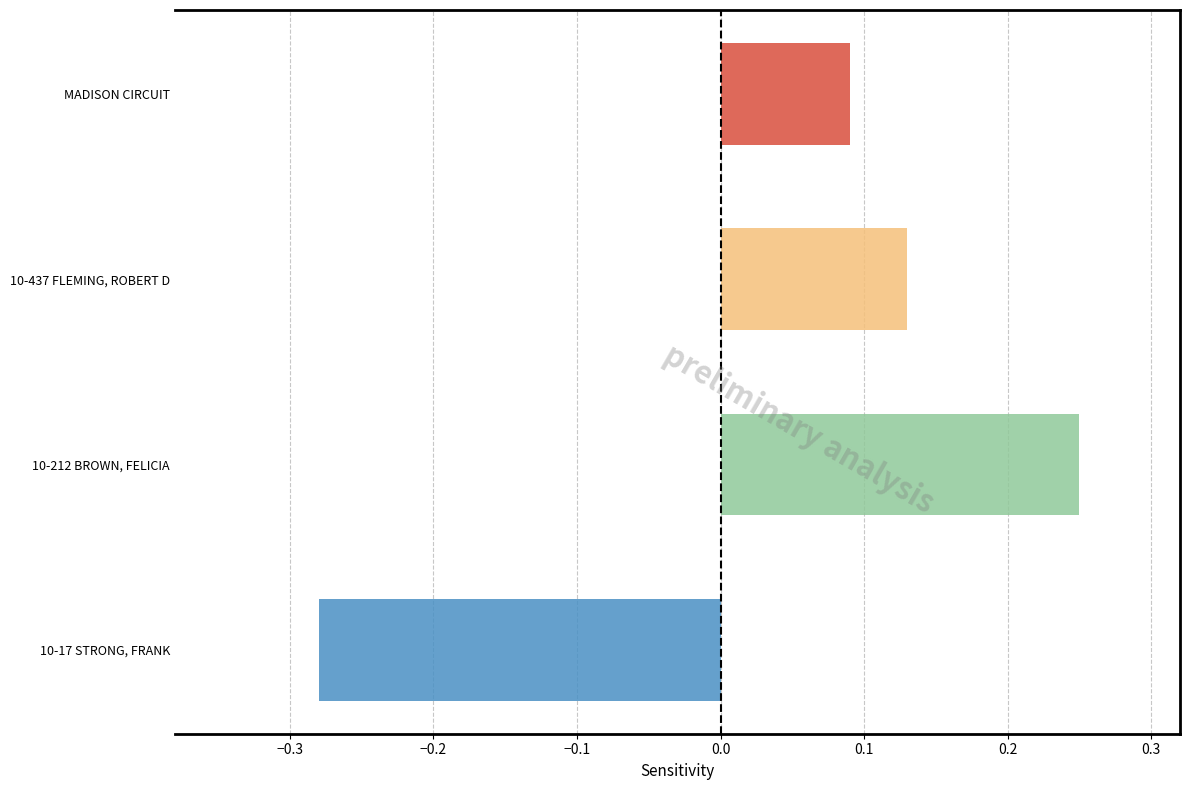

Reading left to right, extract all data points from this chart.

10-17 STRONG, FRANK=-0.3	10-212 BROWN, FELICIA=0.2	10-437 FLEMING, ROBERT D=0.1	MADISON CIRCUIT=0.1